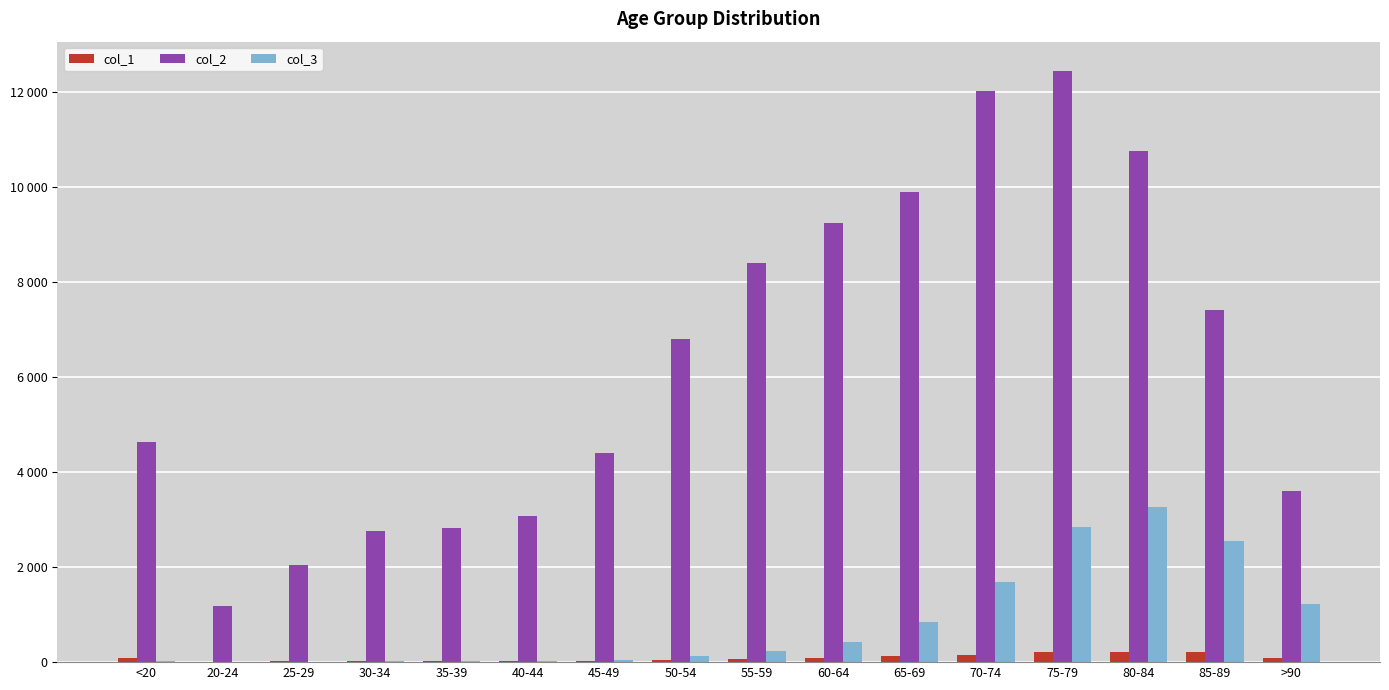

How many bars are there in total?

48